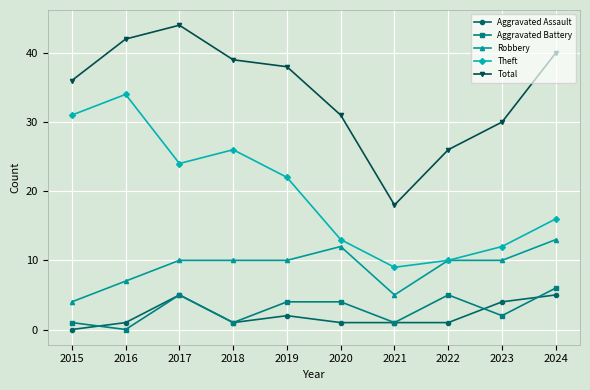

Which series has the largest total across all categories?

Total